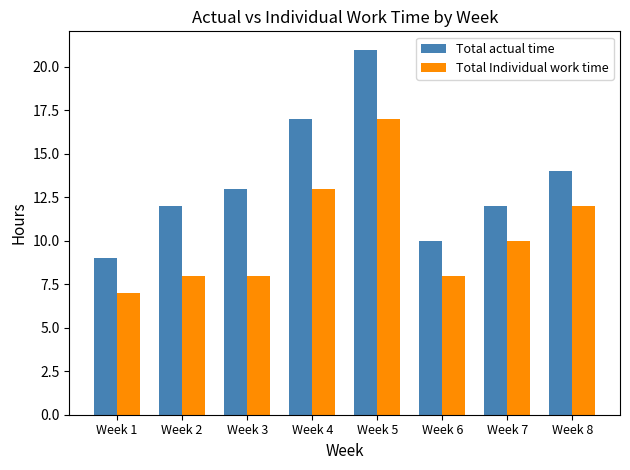

Rank the series by their maximum value, from highest to lowest.

Total actual time, Total Individual work time